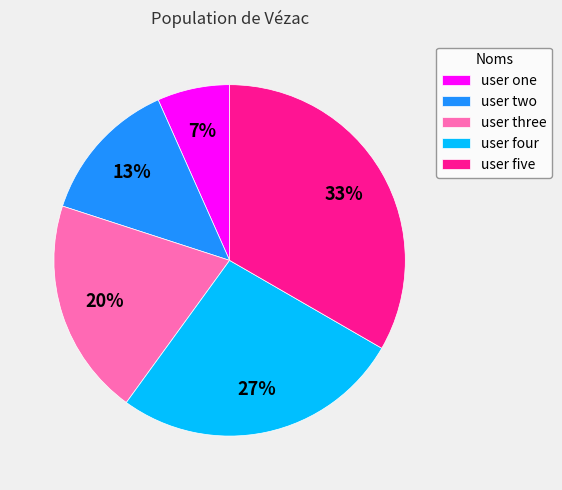

To the nearest percent, what percentage of the pie is user two?

13%